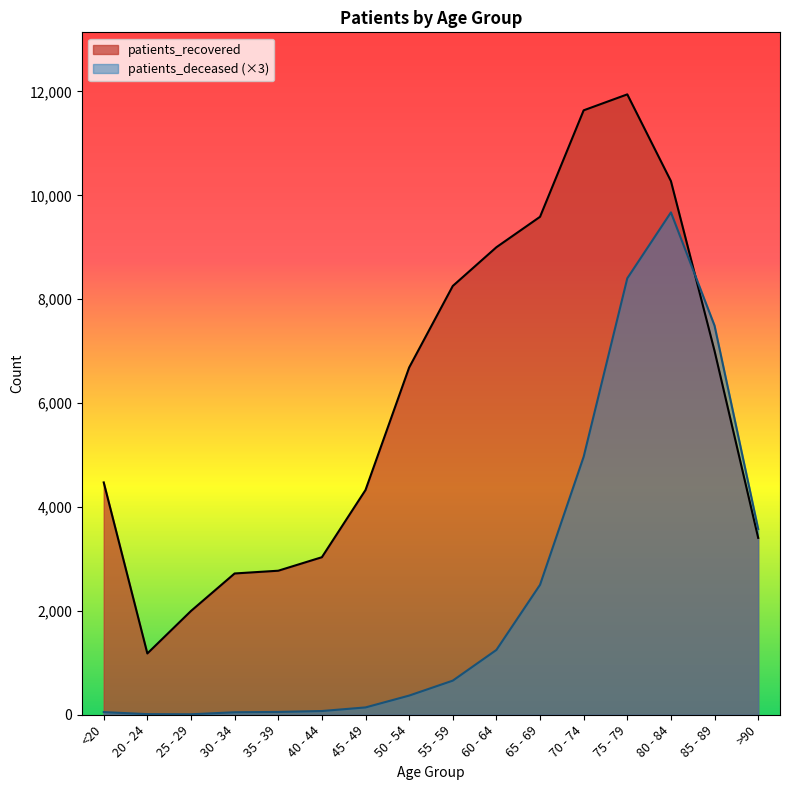

Where is the first local maximum for patients_deceased?

80 - 84